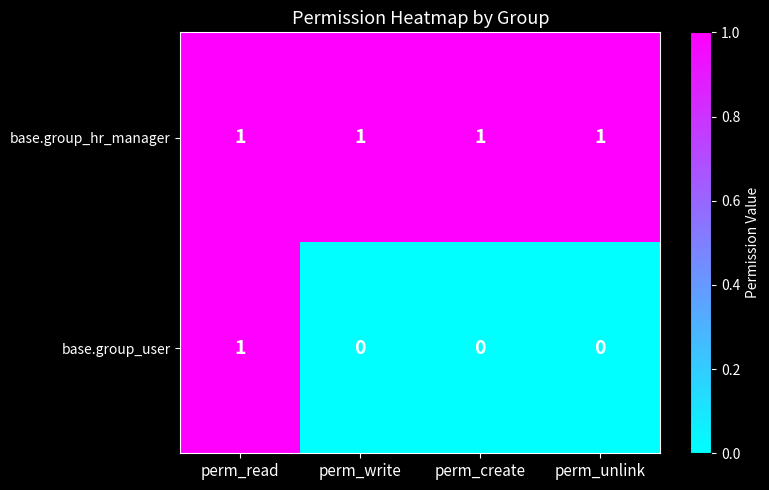

Which series changed the most between perm_read and perm_create?

base.group_user